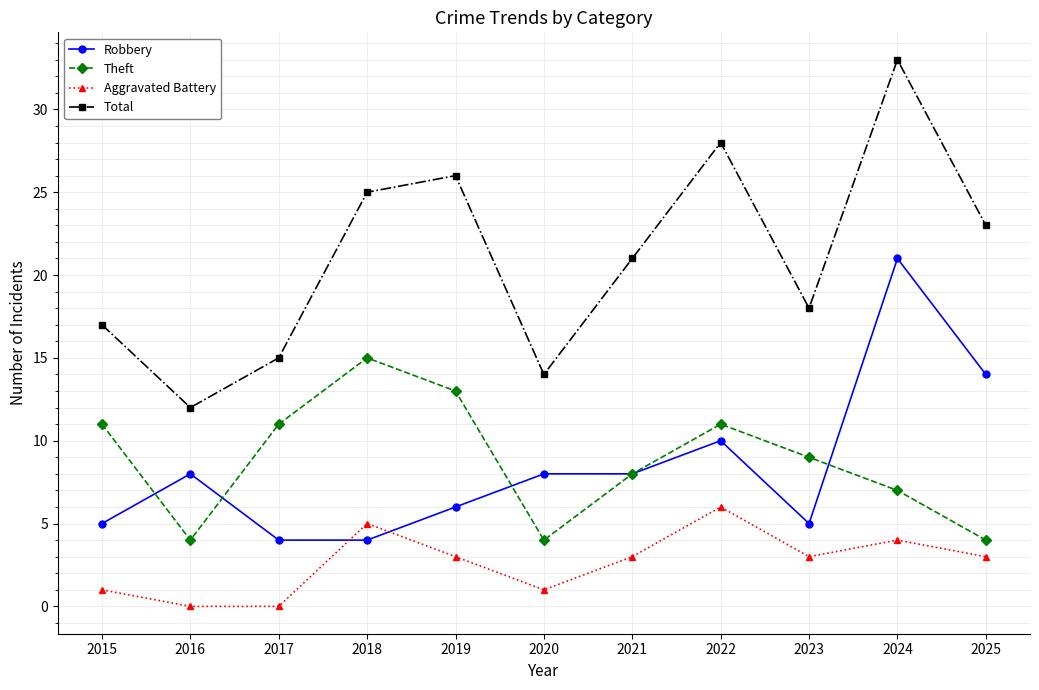

What is the value of the Total point at the 10th from the left?

33